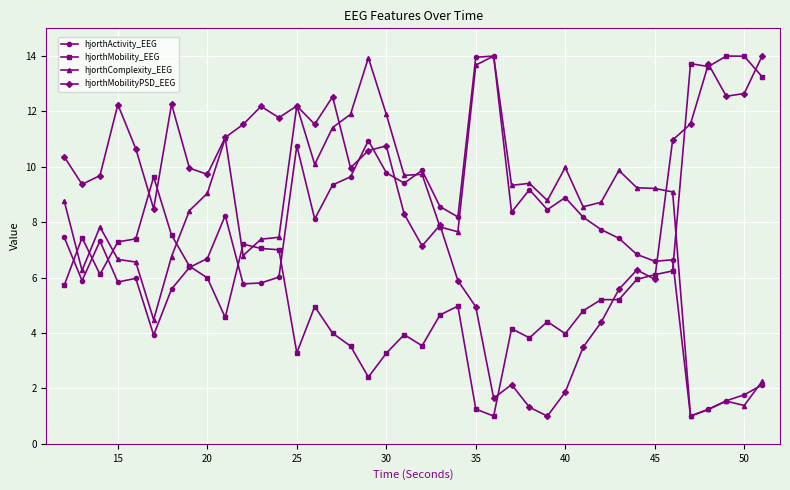

At how many categories does at least one series exceed 6?

40